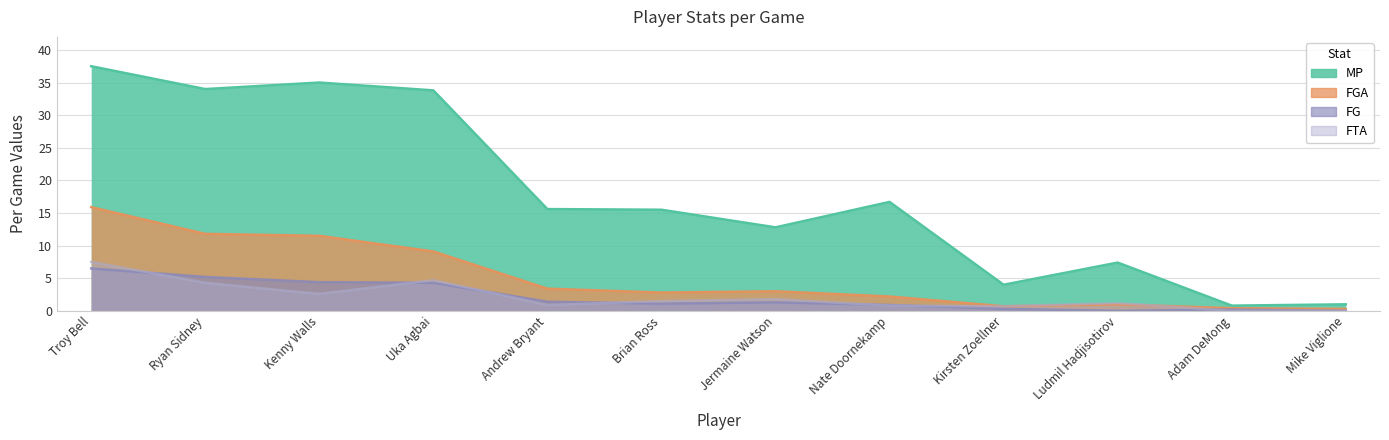

True or false: FG and FTA cross at least once.

True